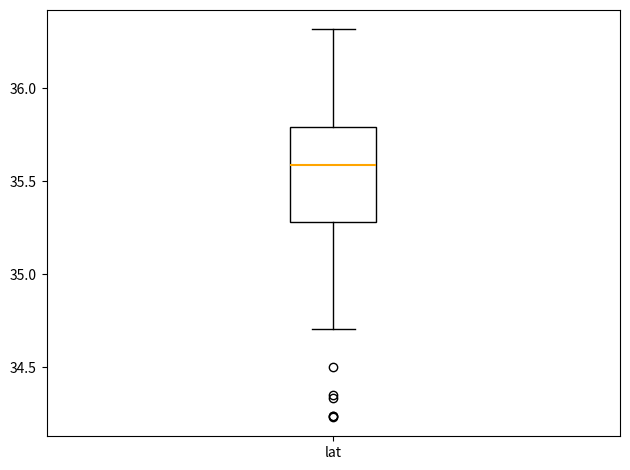

Where does the median line of the box for lat sit on the y-axis? The values are not printed on the chart, so give them approximately, as read against the axis.

35.6